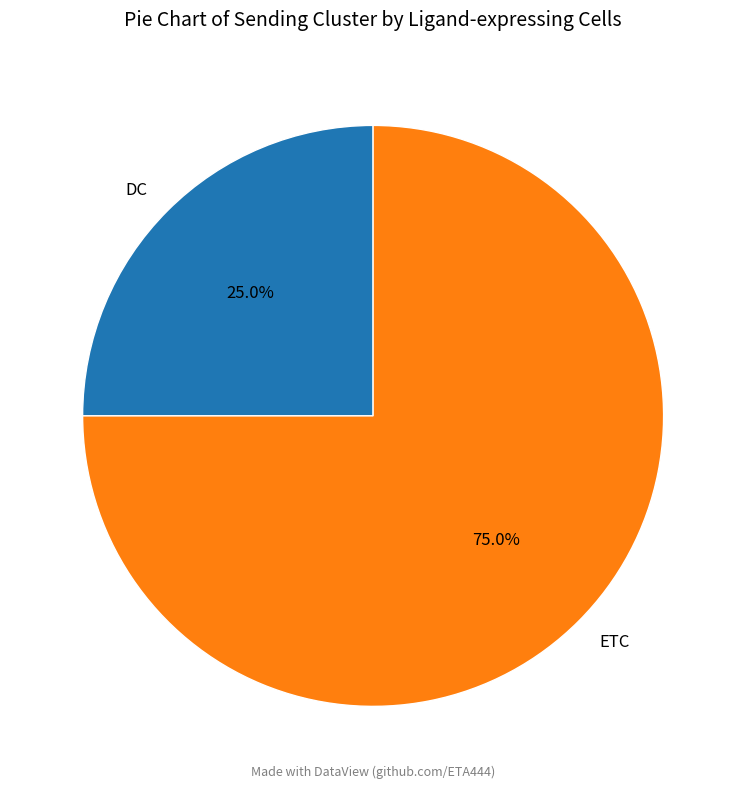

What is the total percentage of ETC and DC?

100.0%